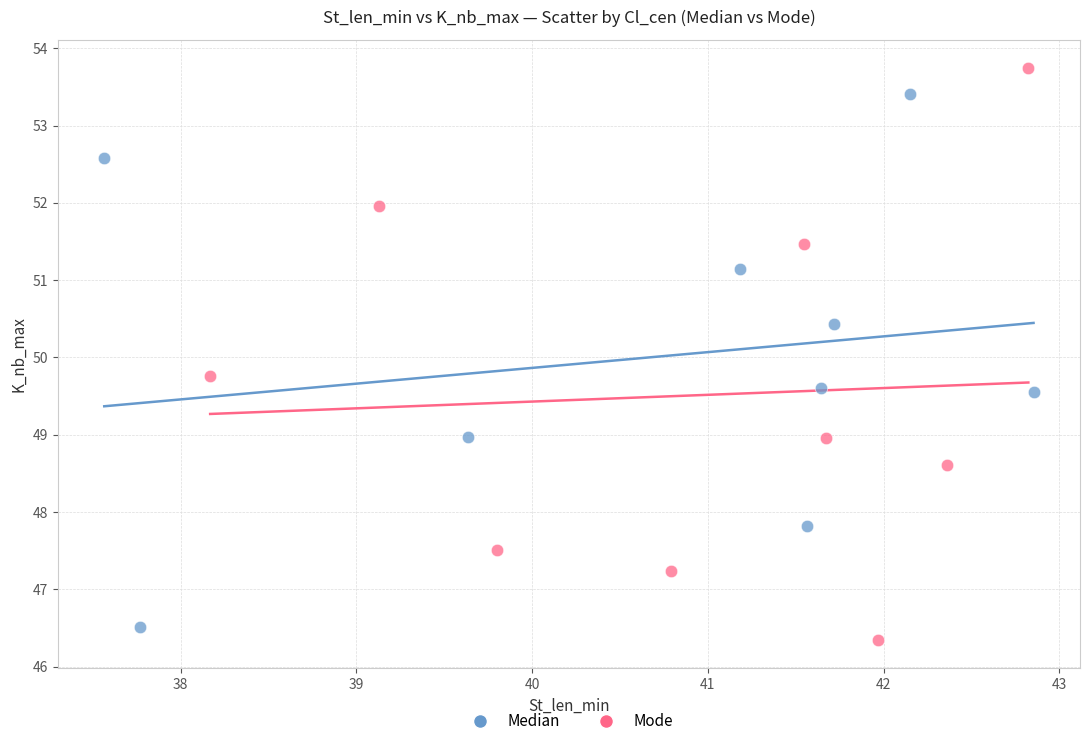

What are all the series names shown in the legend?

Median, Mode